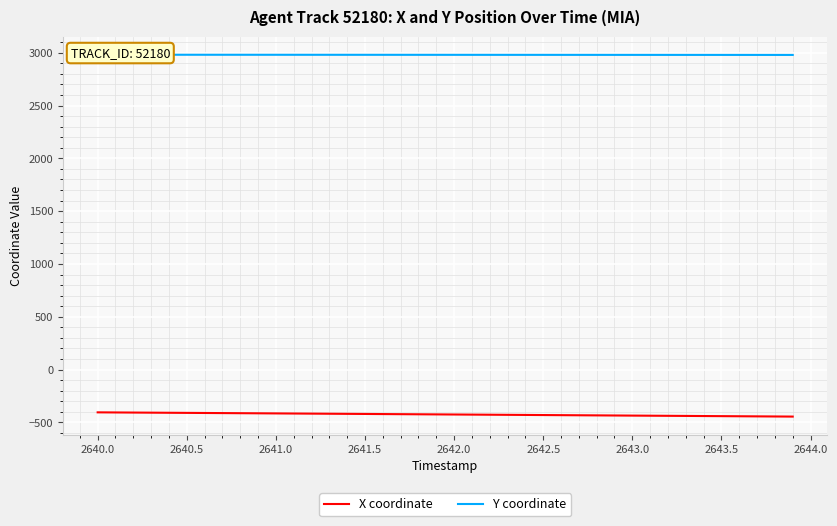

What is the value of the Y coordinate point at the 6th from the left?

2981.3